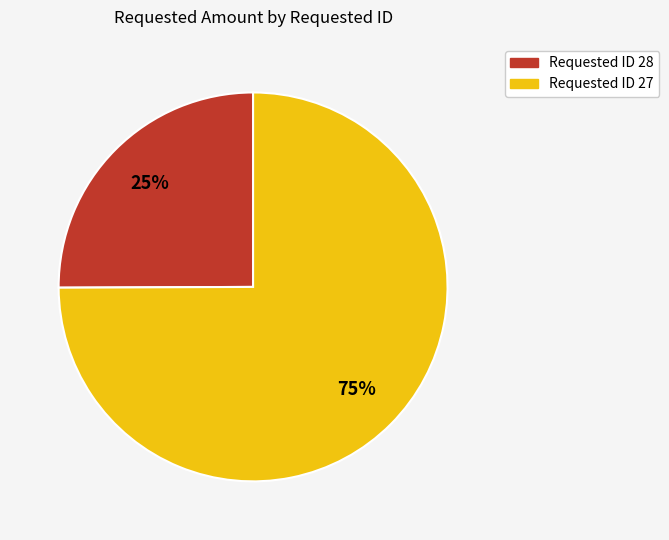

Is the sum of Requested ID 27 and Requested ID 28 greater than half?

Yes